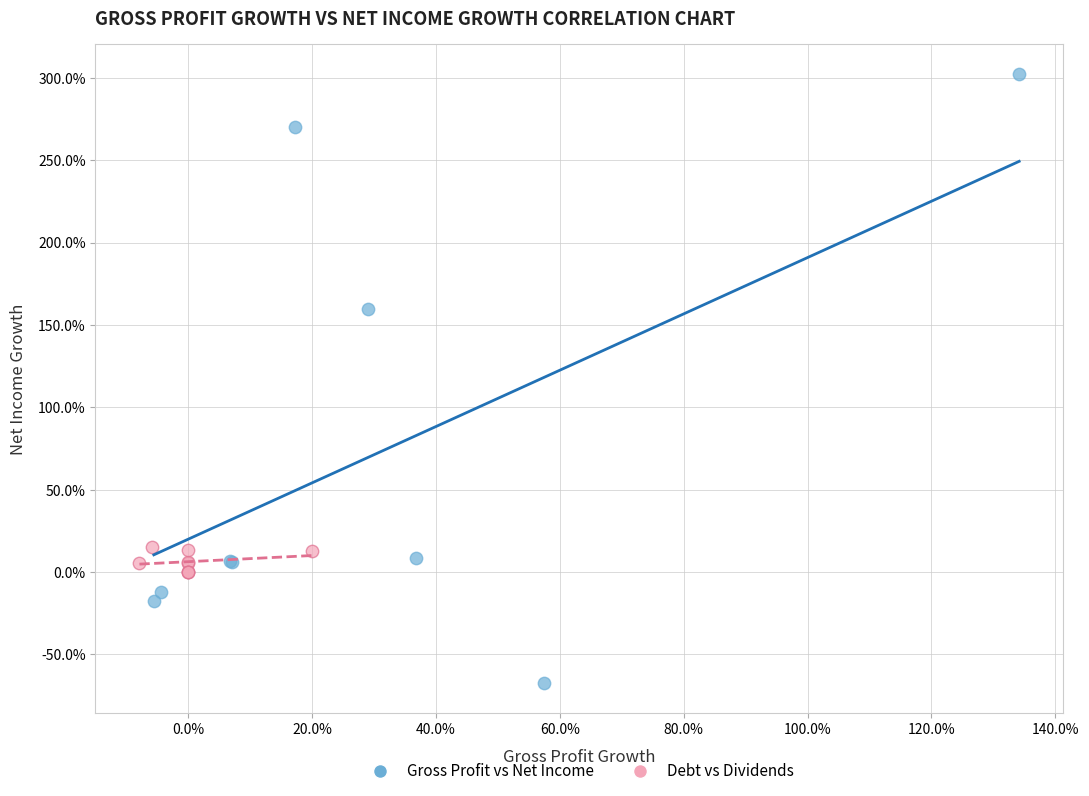

Which series reaches the maximum Y coordinate?

Gross Profit vs Net Income